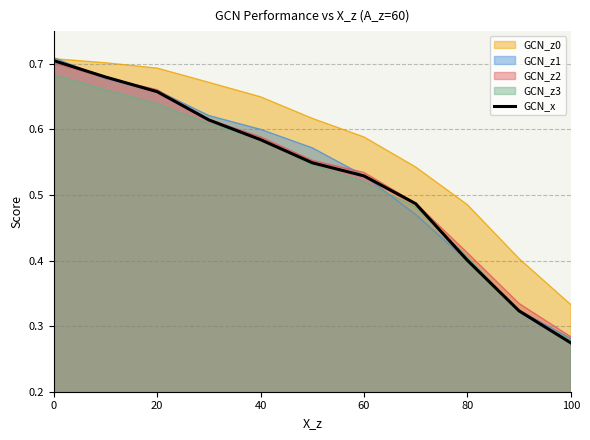

Which series has the largest total across all categories?

GCN_z0